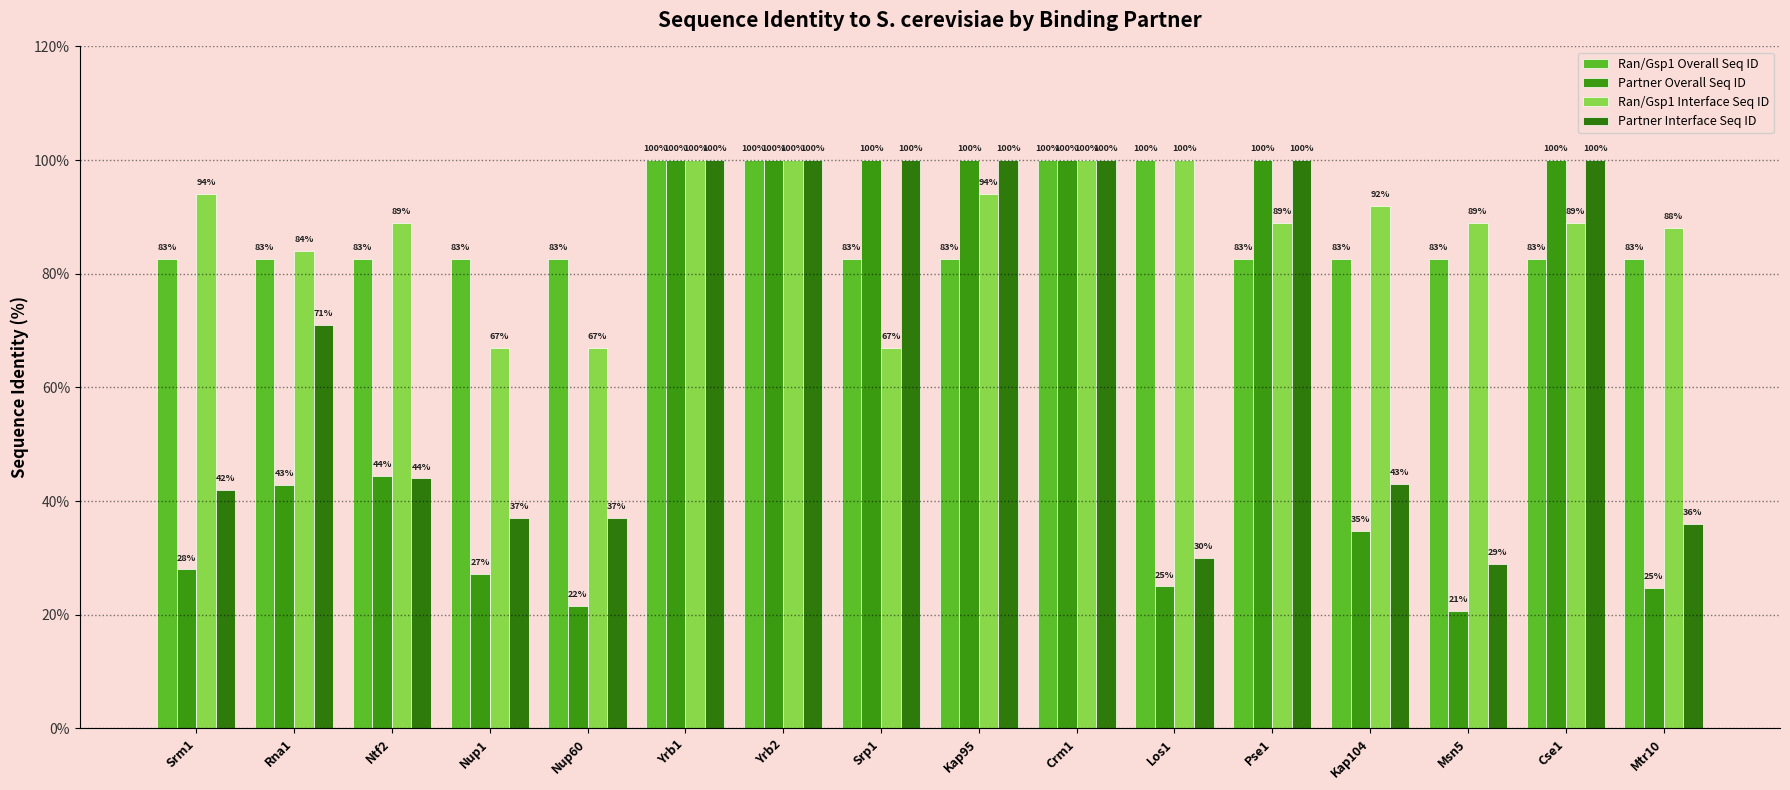

Which series has the largest range (max minus min)?

Partner Overall Seq ID